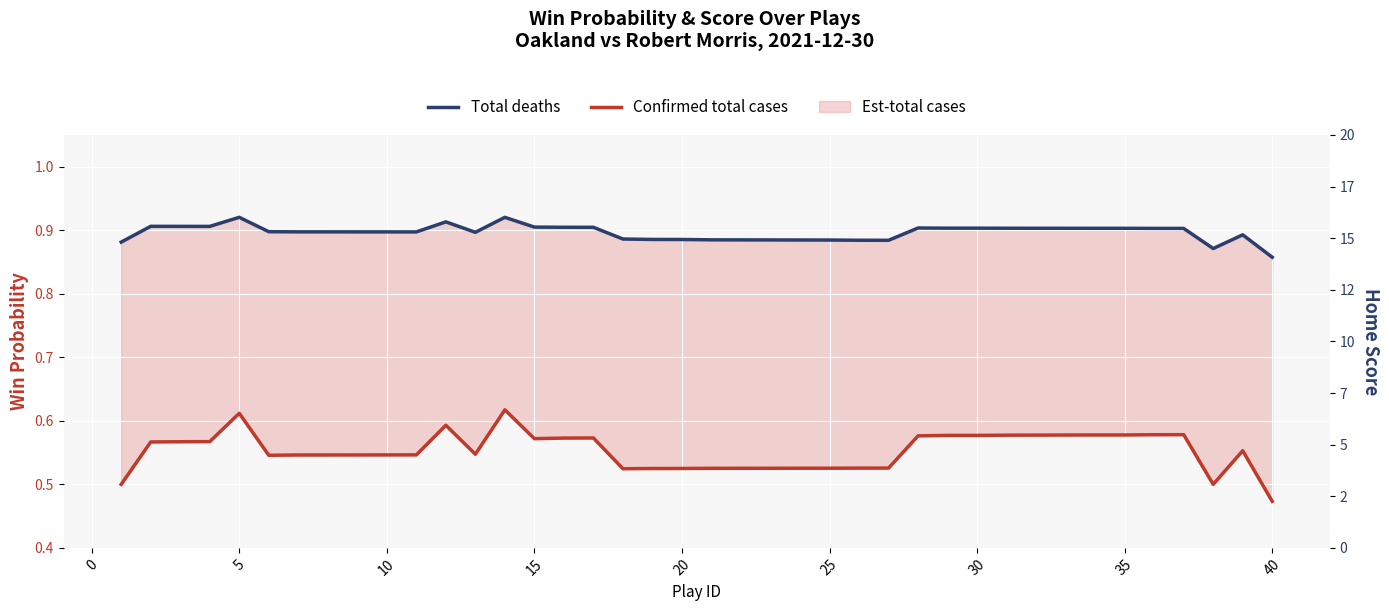

The value of Confirmed total cases at 35 is 0.6. True or false?

True